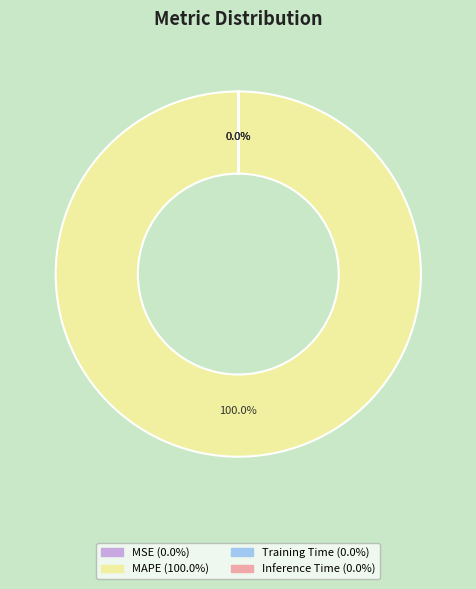

Which slice is the largest?

MAPE